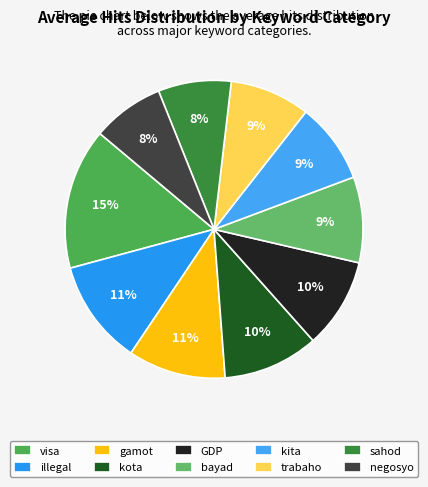

Approximately how many times larger is the value at sahod compared to illegal?

0.7